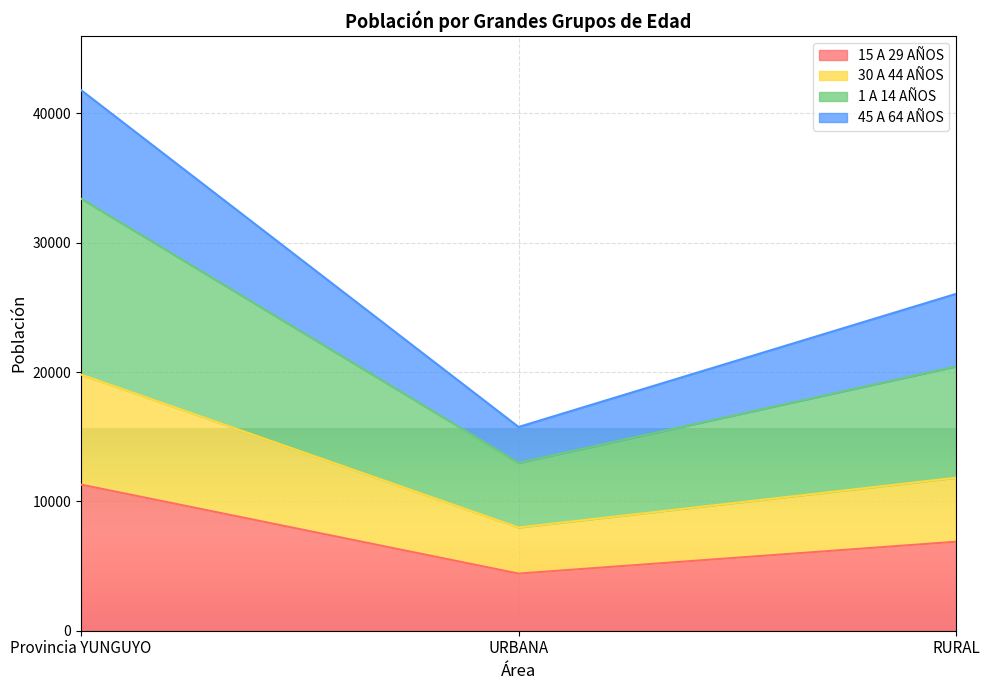

True or false: 15 A 29 AÑOS has a value of 6880 at RURAL.

True